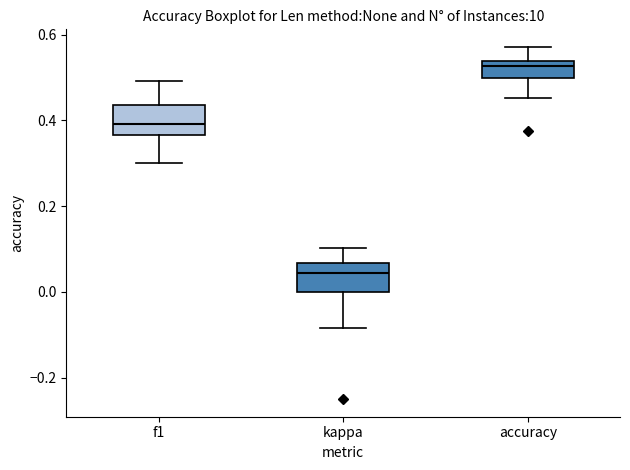

Reading left to right, read every box against the y-axis: the position of its median line, the range the box covers, and the ends of its whiskers. The values are not printed on the chart, so give them approximately, as read against the axis.

f1: median 0.40, box 0.36 to 0.44, whiskers 0.30 to 0.50
kappa: median 0.04, box 0.00 to 0.06, whiskers -0.08 to 0.10
accuracy: median 0.52, box 0.50 to 0.54, whiskers 0.46 to 0.58